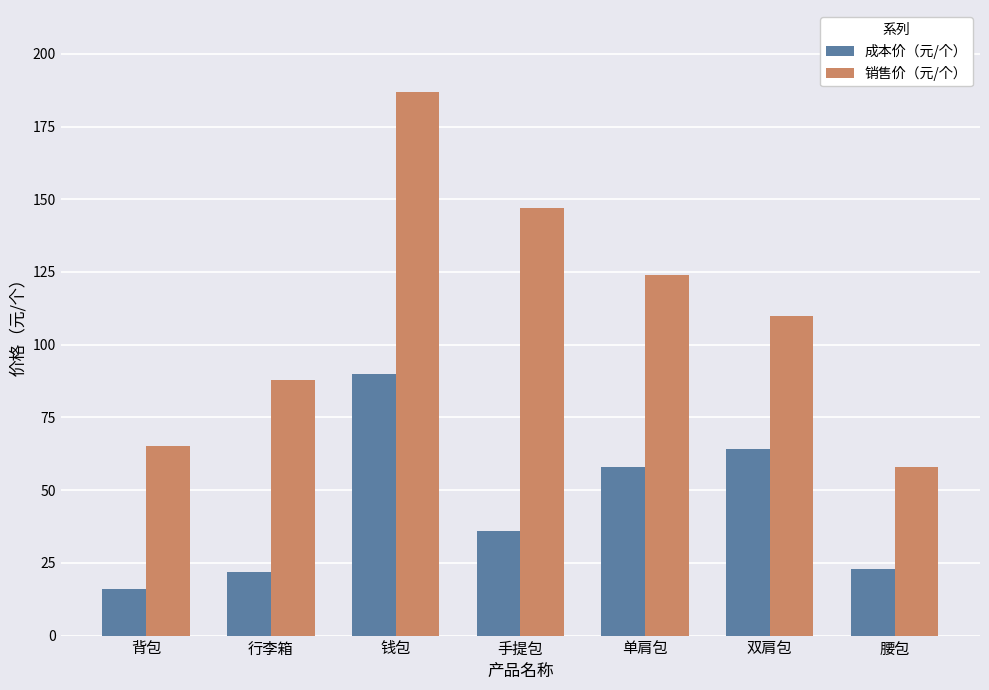

Between 钱包 and 手提包, which series saw the biggest shift?

成本价（元/个）